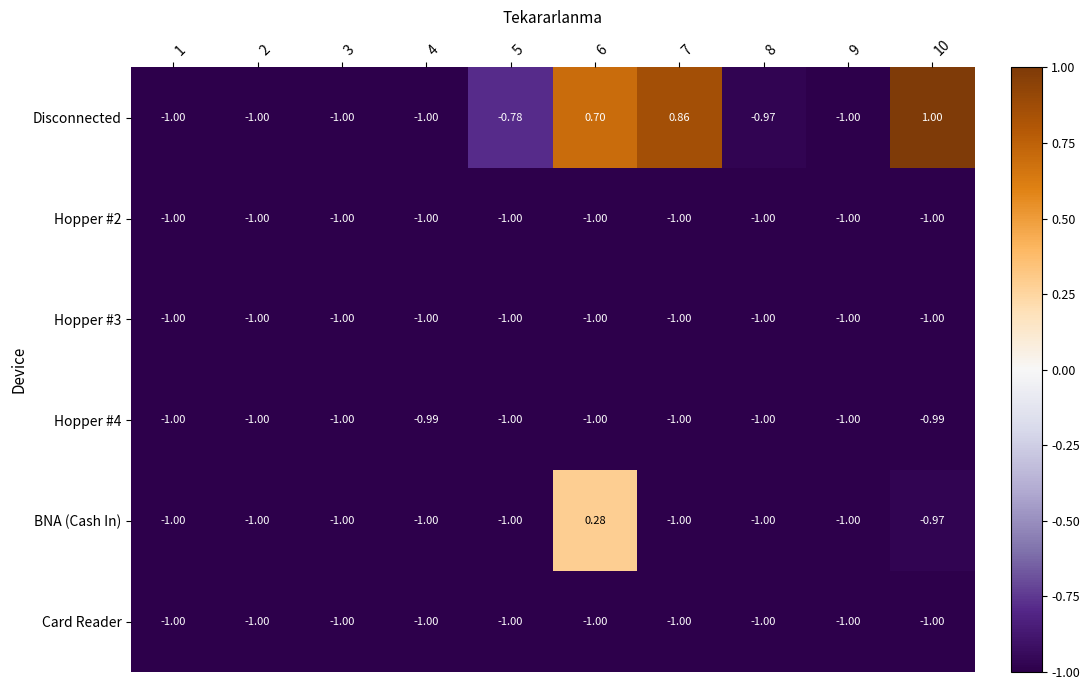

Which series has the largest total across all categories?

Disconnected